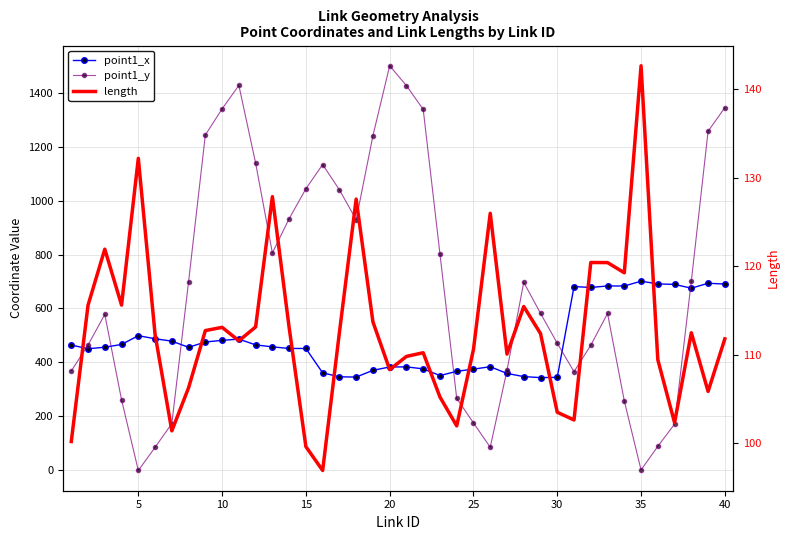

Reading left to right, what are all the values shown in this chart?

point1_x: 464.6	450.9	456.5	466.8	499.3	487.8	479.0	456.2	475.8	481.9	486.6	465.1	457.9	451.9	451.9	361.5	347.0	345.9	371.0	383.3	383.6	376.4	351.5	367.2	375.4	384.3	359.5	347.7	344.0	344.9	681.2	677.9	683.5	683.3	701.2	691.1	689.3	675.2	693.5	690.5
point1_y: 368.6	464.9	578.1	261.7	-0.1	85.7	173.6	699.5	1242.8	1339.6	1426.5	1138.8	805.7	932.7	1043.6	1133.3	1039.7	928.9	1240.0	1499.2	1425.6	1337.6	802.1	267.1	176.1	85.9	370.8	697.0	582.1	471.2	365.9	463.7	581.5	257.6	1.7	89.4	171.6	701.2	1256.7	1344.0
length: 100.2	115.6	121.9	115.6	132.2	112.3	101.4	106.3	112.7	113.1	111.6	113.1	127.8	113.1	99.6	96.9	112.5	127.6	113.7	108.3	109.8	110.2	105.2	102.0	110.6	126.0	110.1	115.4	112.4	103.5	102.6	120.4	120.4	119.2	142.6	109.4	102.3	112.5	105.8	111.8